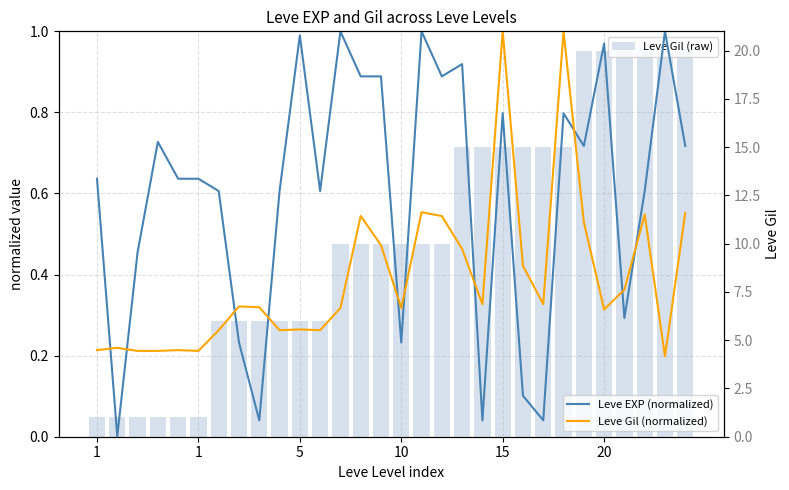

List the series in order of their peak value, lowest first.

Leve EXP (normalized), Leve Gil (normalized), Leve Gil (raw)